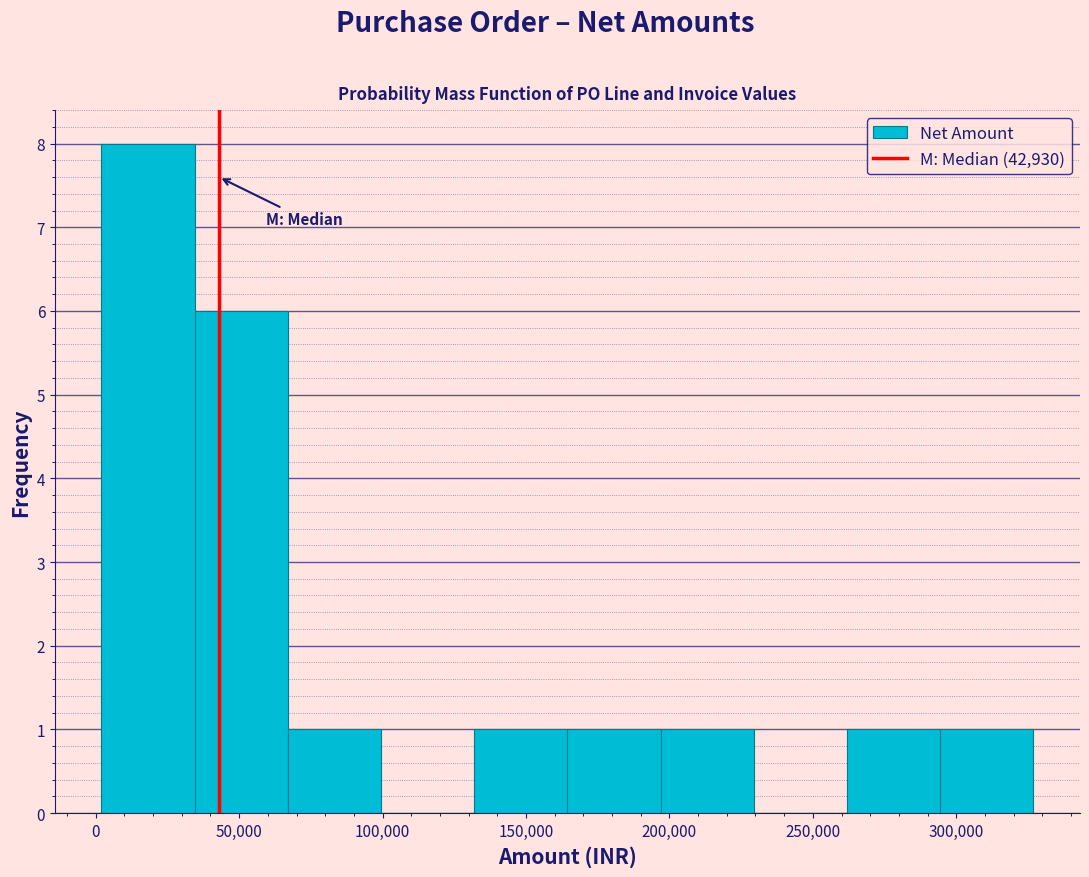

What is the height of the bar covering 130000 to 165000 on the x-axis? Neither the bar edges nor the heights are printed on the chart, so give them approximately, as read against the axes.

1